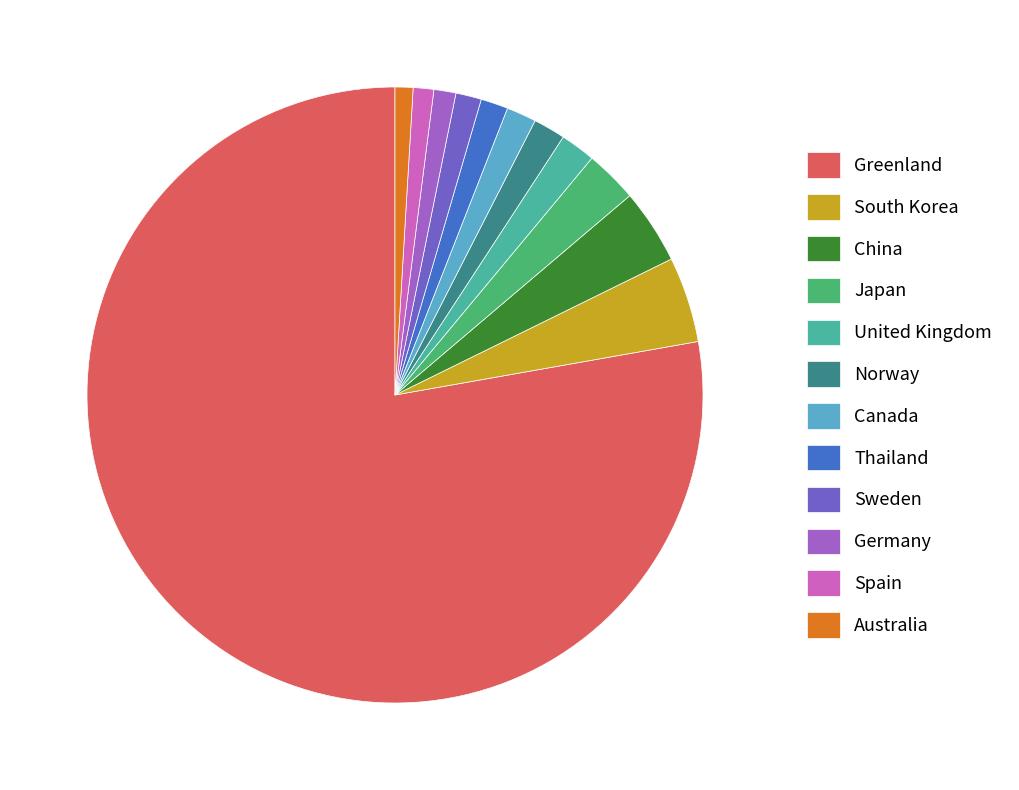

Is it true that Greenland is 89% of the pie?

False